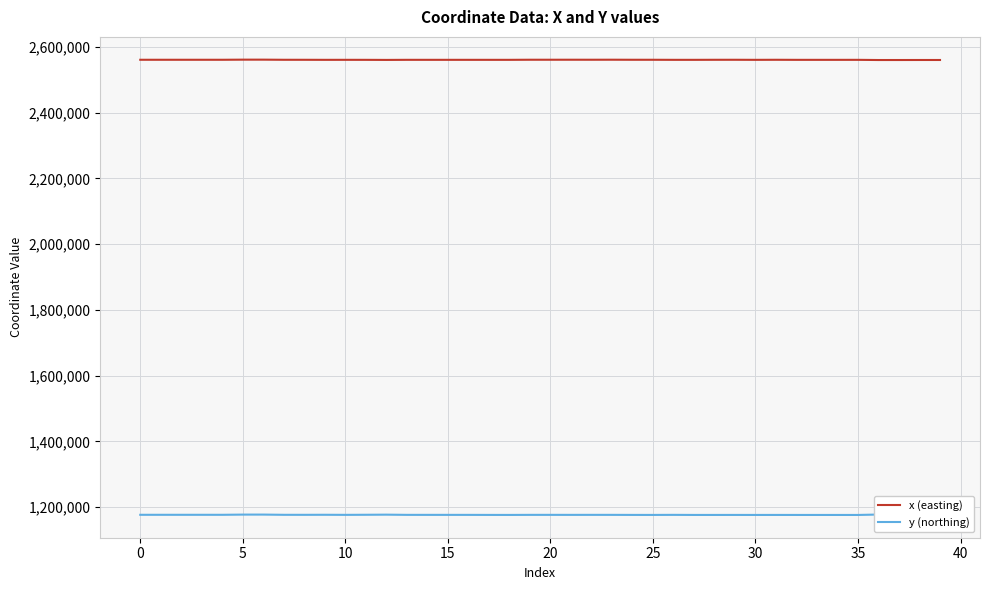

List the series in order of their overall mean, highest first.

x (easting), y (northing)